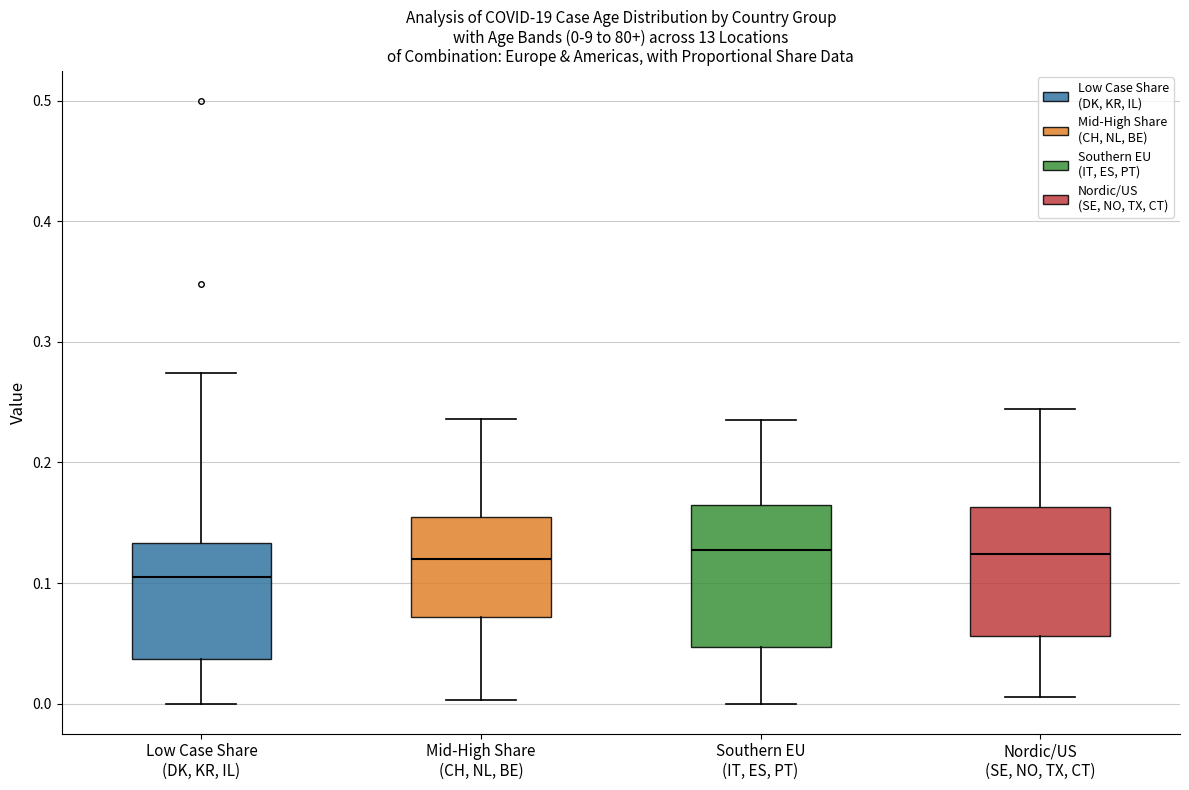

Which box is the tallest, from its lower edge to its upper edge?

Southern EU (IT, ES, PT)